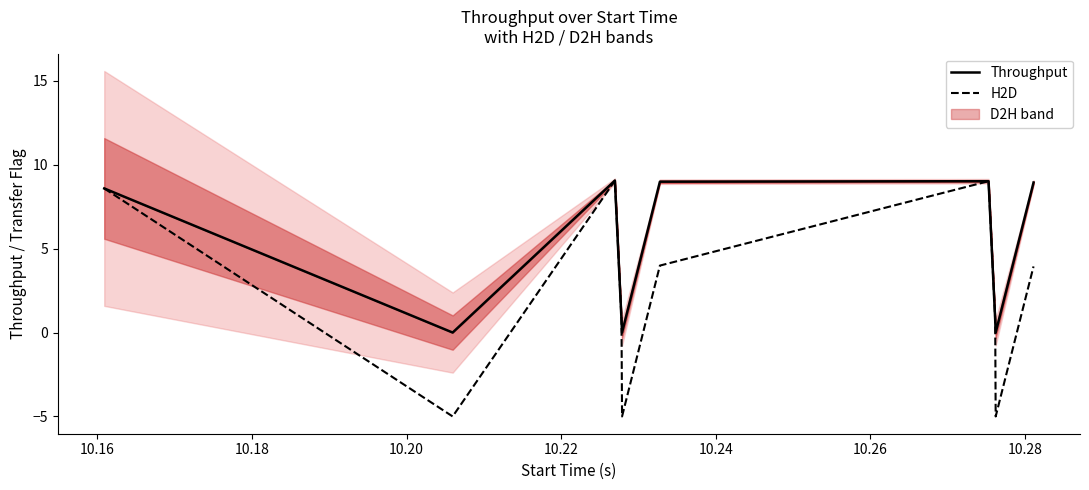

How many lines are shown in the chart?

2